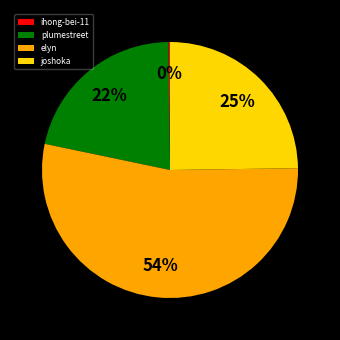

To the nearest percent, what percentage of the pie is plumestreet?

22%